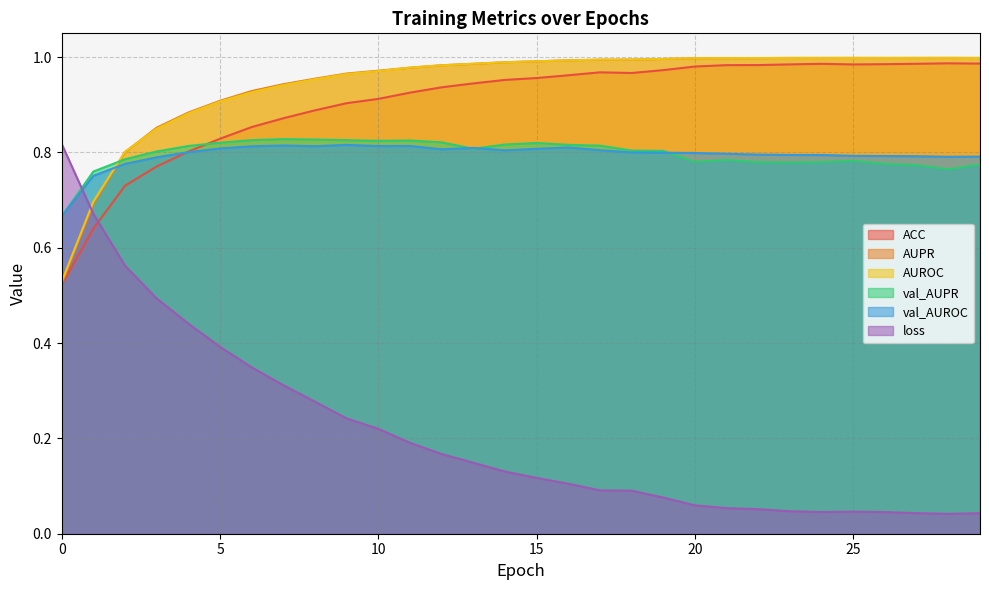

What are all the series names shown in the legend?

ACC, AUPR, AUROC, val_AUPR, val_AUROC, loss